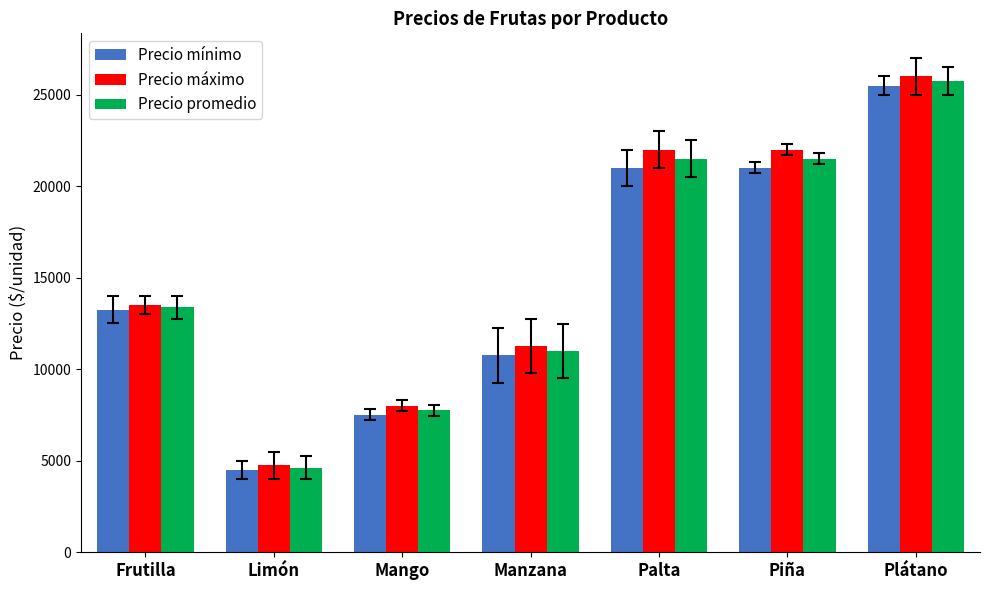

Reading left to right, list all the values displayed in this chart.

Precio mínimo: Frutilla=13250	Limón=4500	Mango=7500	Manzana=10750	Palta=21000	Piña=21000	Plátano=25500
Precio máximo: Frutilla=13500	Limón=4750	Mango=8000	Manzana=11250	Palta=22000	Piña=22000	Plátano=26000
Precio promedio: Frutilla=13375	Limón=4625	Mango=7750	Manzana=11000	Palta=21500	Piña=21500	Plátano=25750